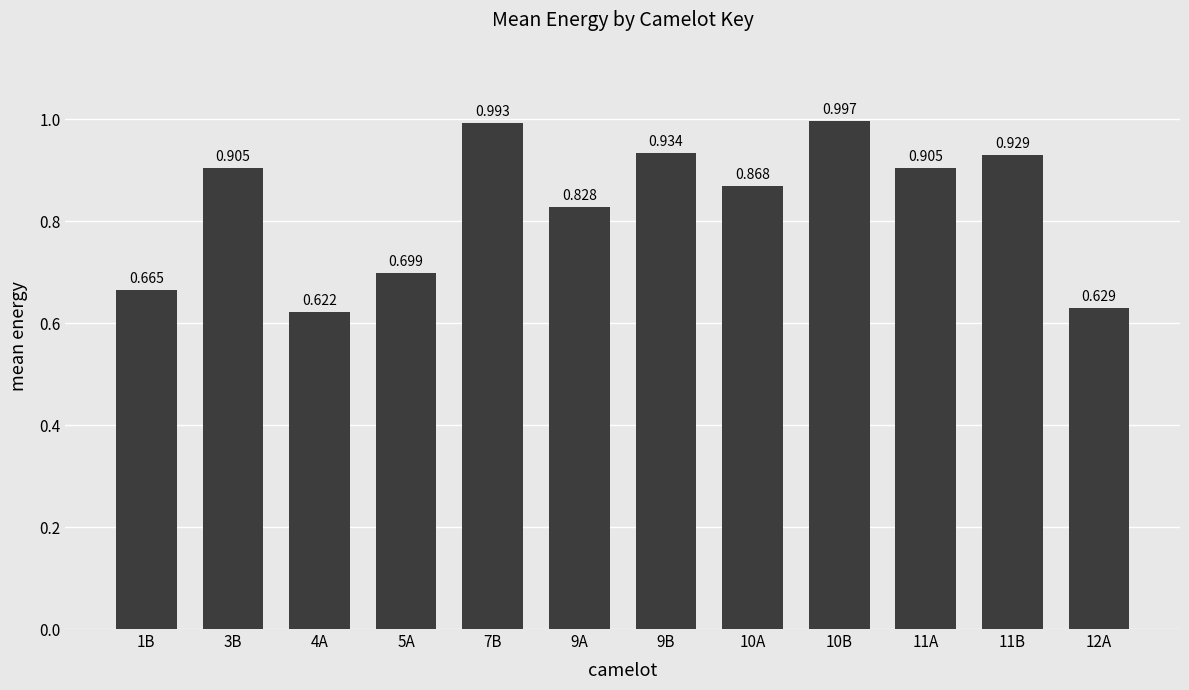

What is the sum of all values?

10.0